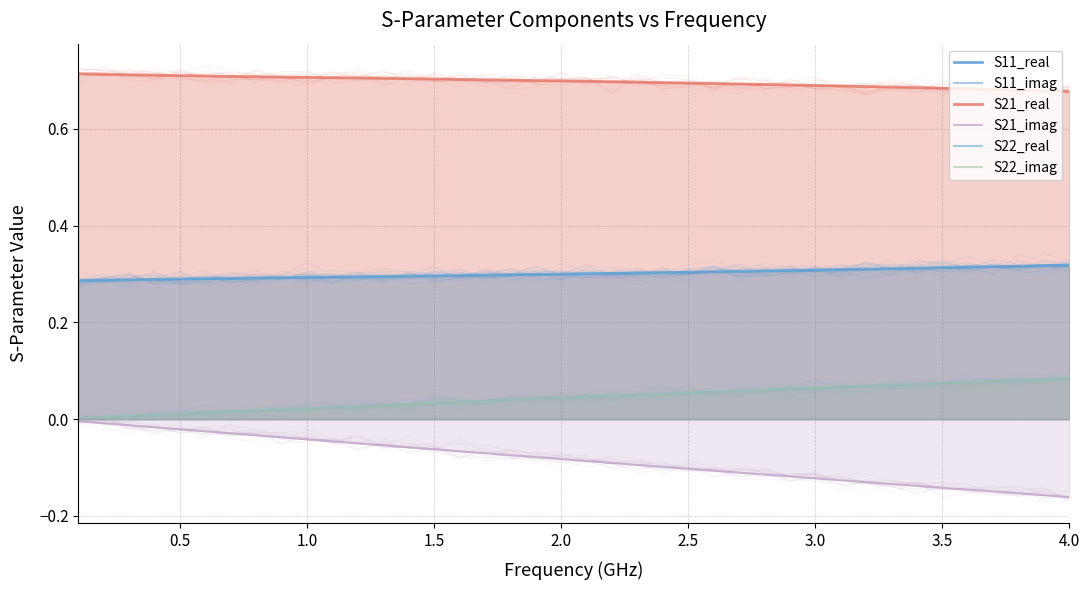

True or false: S11_imag has more than 2 points higher than both neighbors.

False